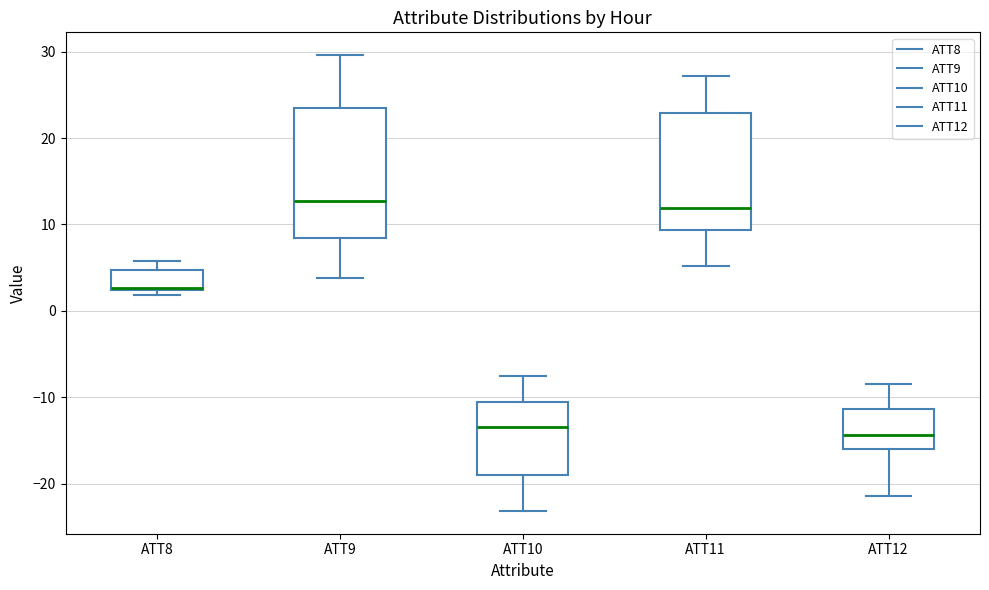

Reading left to right, read every box against the y-axis: the position of its median line, the range the box covers, and the ends of its whiskers. The values are not printed on the chart, so give them approximately, as read against the axis.

ATT8: median 3 (drawn on the box's lower edge), box 2 to 5, whiskers 2 (just below the box's lower edge) to 6
ATT9: median 13, box 8 to 23, whiskers 4 to 30
ATT10: median -13, box -19 to -11, whiskers -23 to -8
ATT11: median 12, box 9 to 23, whiskers 5 to 27
ATT12: median -14, box -16 to -11, whiskers -21 to -8